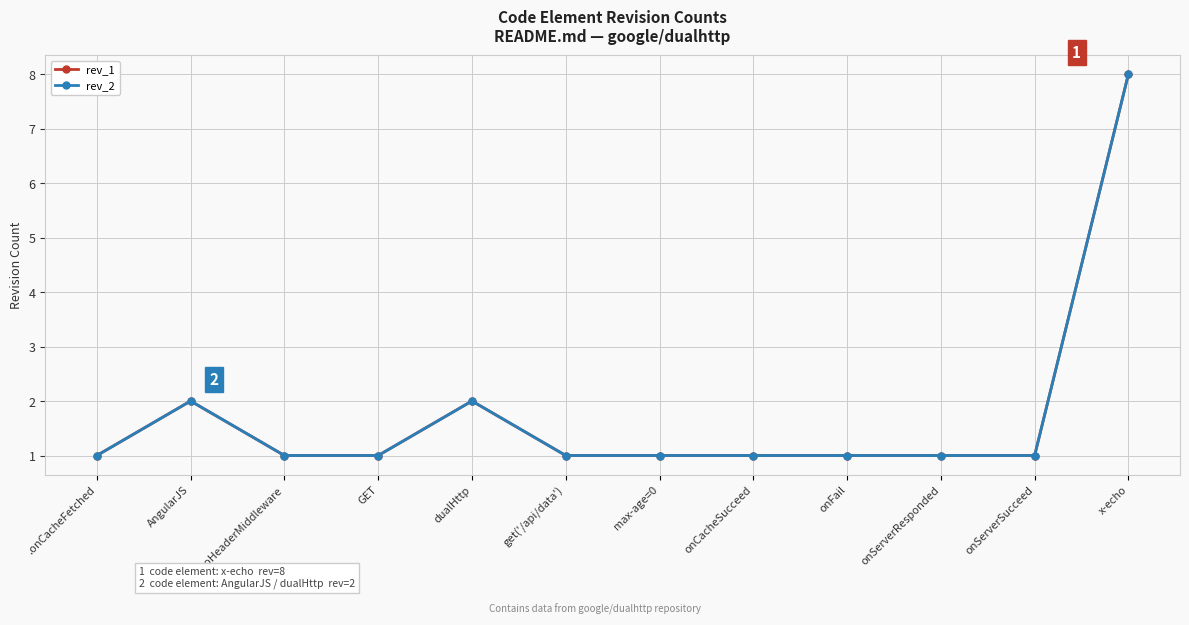

Is this an area chart (filled region under the line)?

No